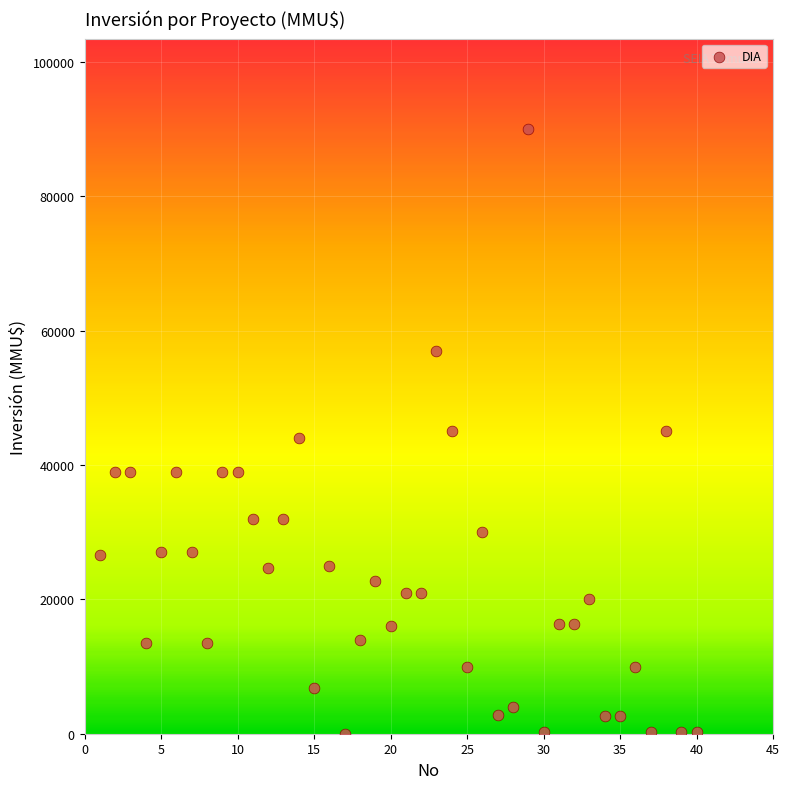

What is the range of Y values (max minus min)?

89971